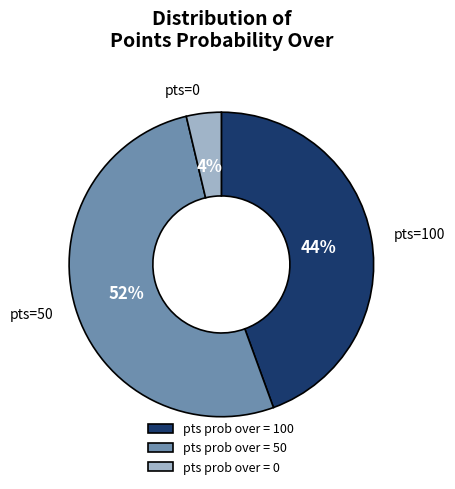

What is the largest slice in the pie chart?

pts prob over = 50